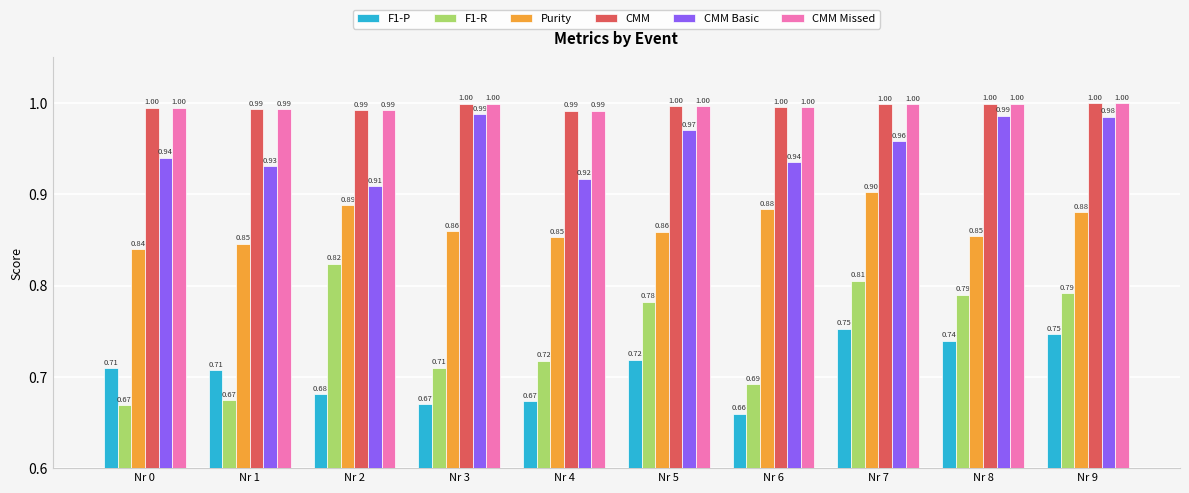

Is the value of Purity at Nr 7 greater than the value of F1-P at Nr 7?

Yes